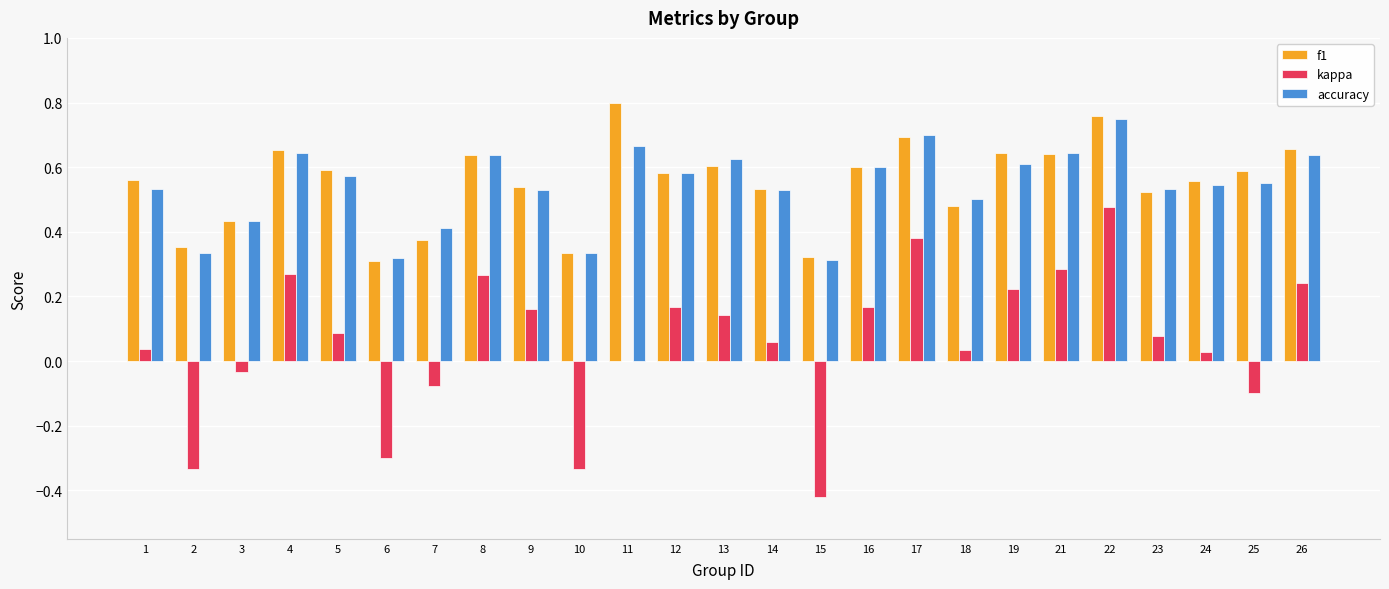

What is the sum of all accuracy values?

13.5